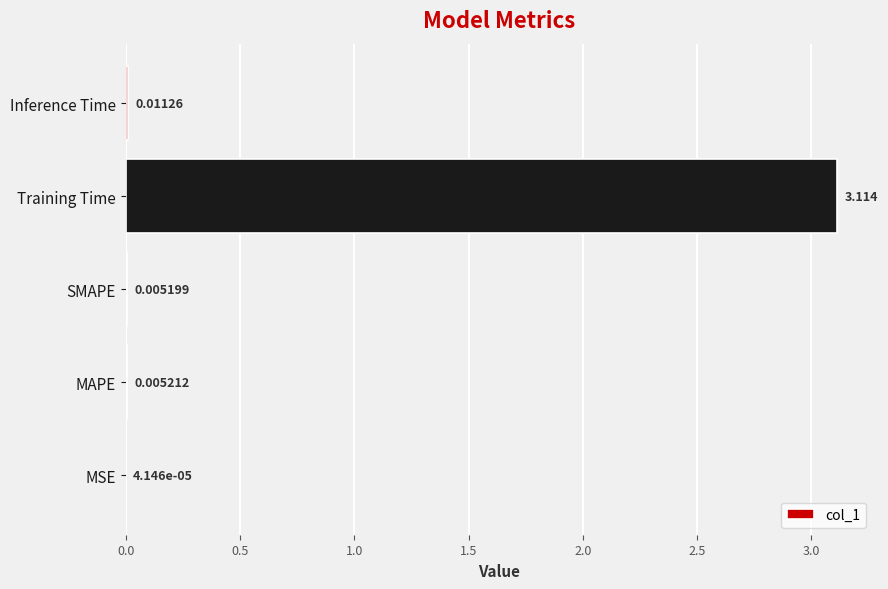

Which has a higher value, Inference Time or Training Time?

Training Time